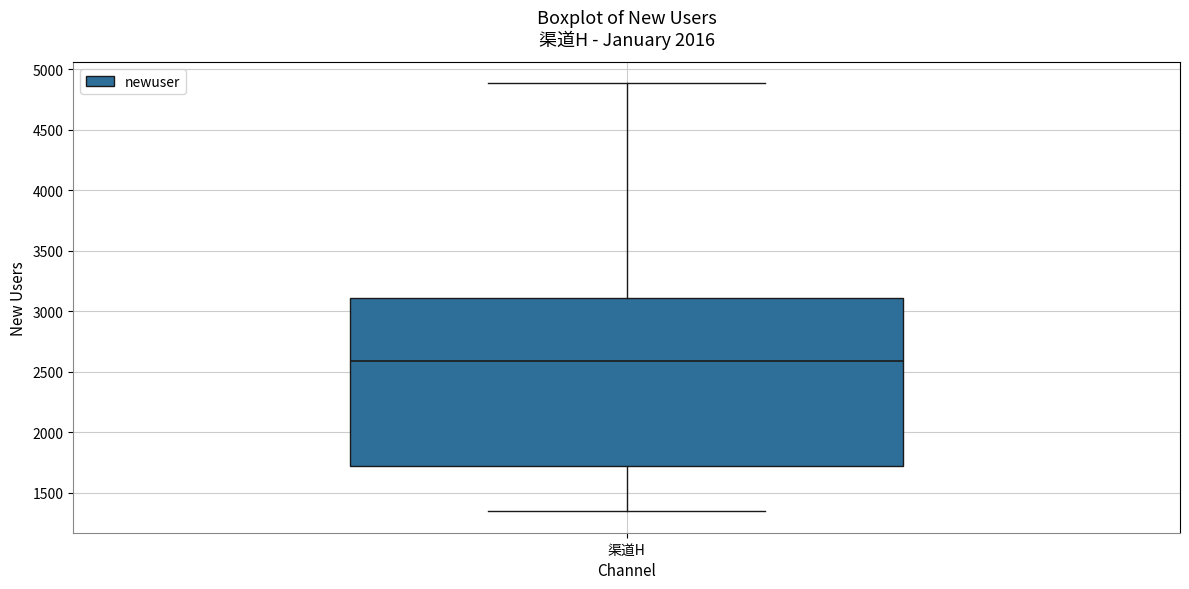

Read this box plot against the y-axis: the position of the median line, the range covered by the box, and the ends of both whiskers. The values are not printed on the chart, so give them approximately, as read against the axis.

median 2600, box 1700 to 3100, whiskers 1350 to 4900